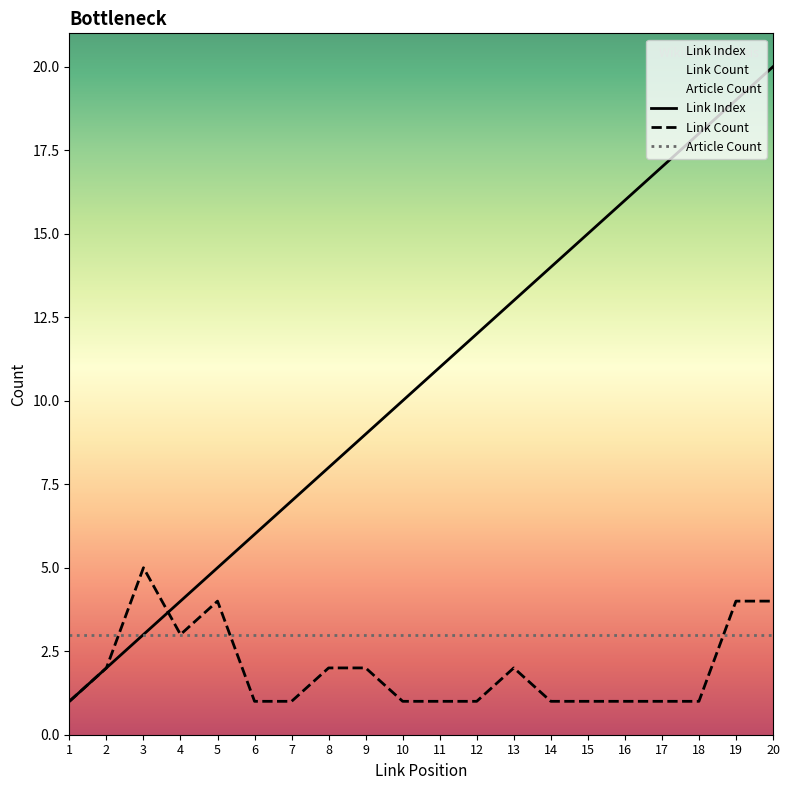

Between which two adjacent categories do Link Count and Link Index first intersect?

3 and 4